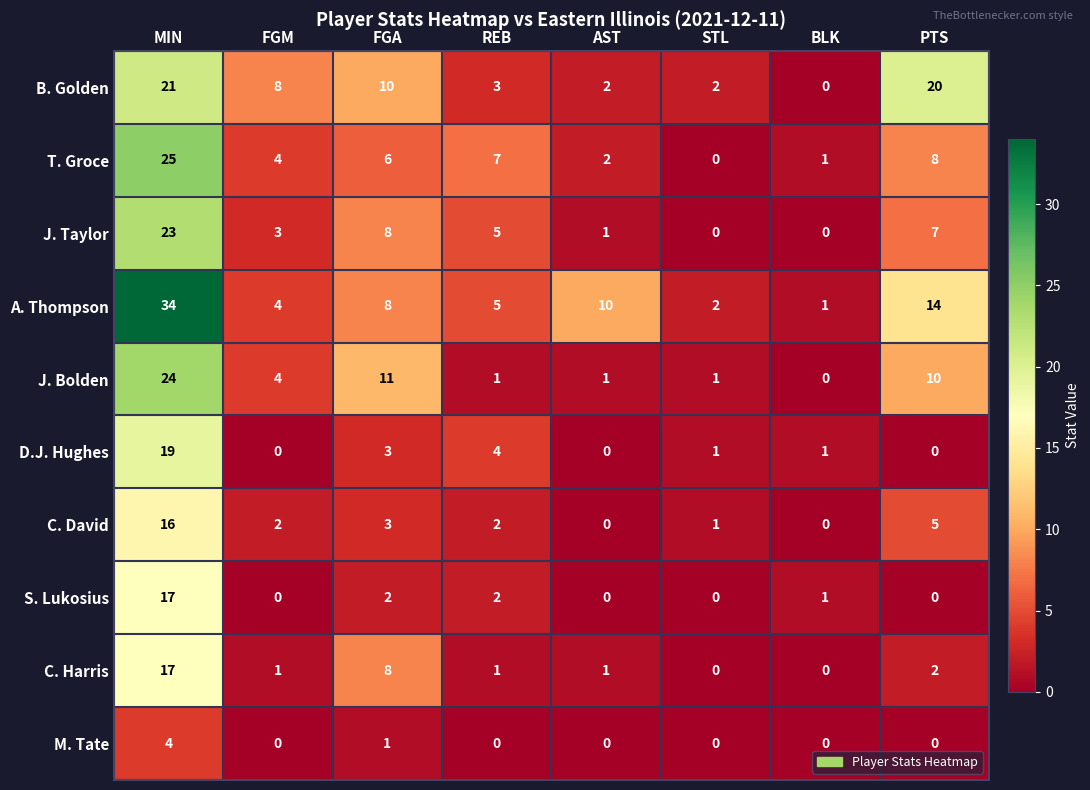

At which label does J. Taylor first exceed 5?

MIN